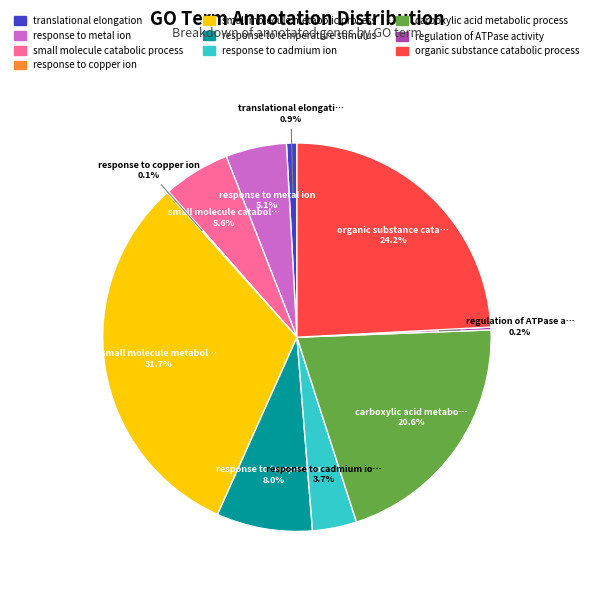

Which slice is the largest?

small molecule metabolic process